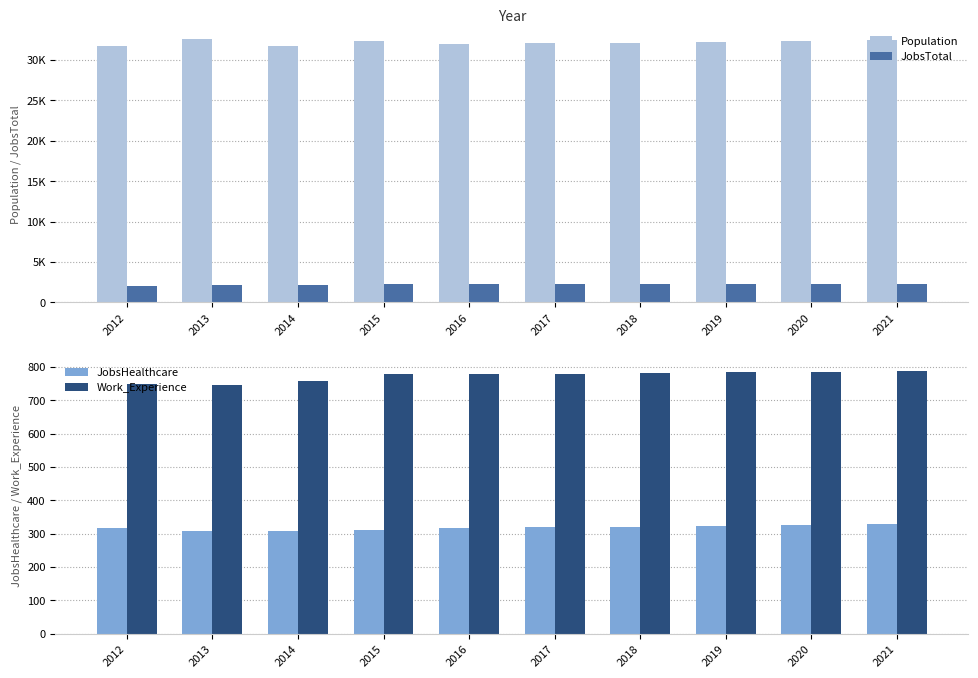

What is the maximum value for JobsTotal?

2325